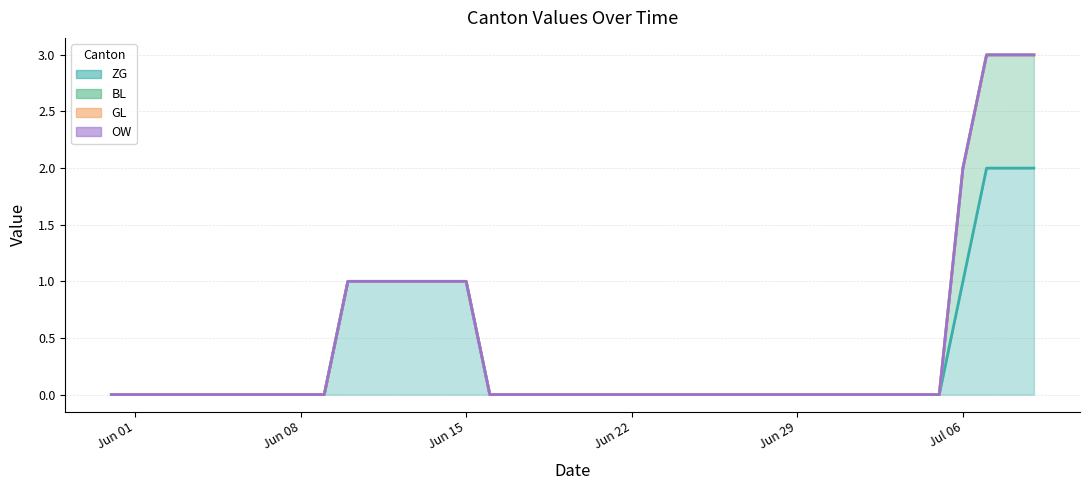

What is the difference between the maximum and minimum values in the GL (line) series?

3